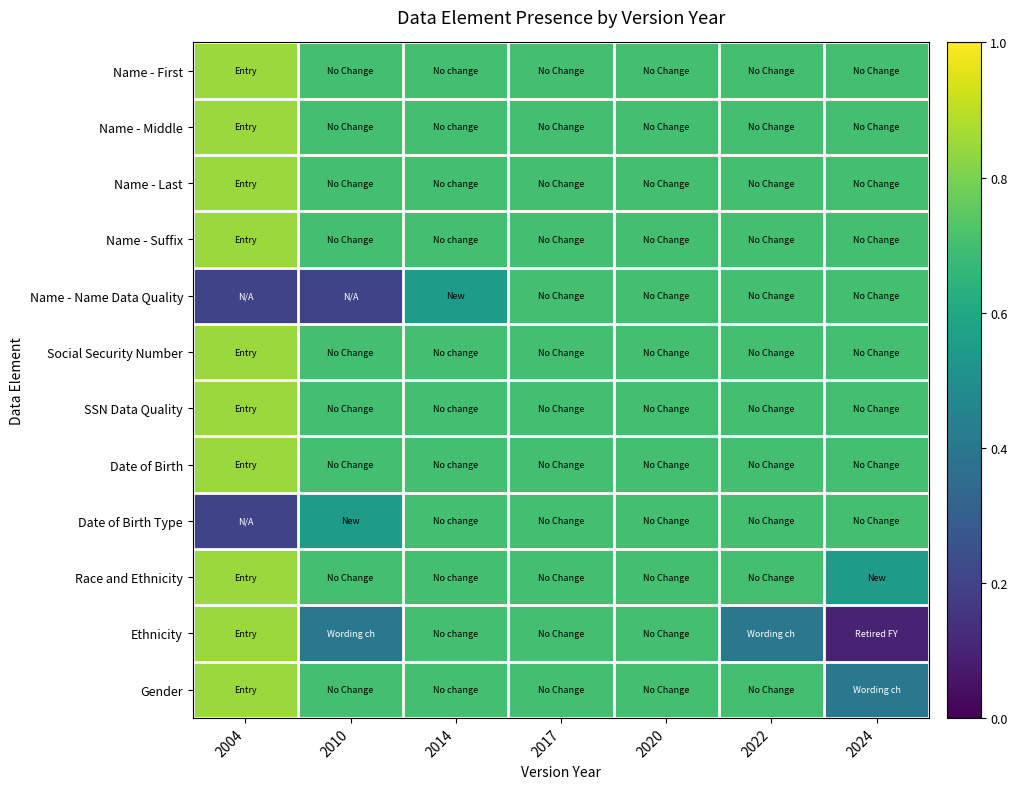

At which category does the chart reach its minimum across all series?

2024